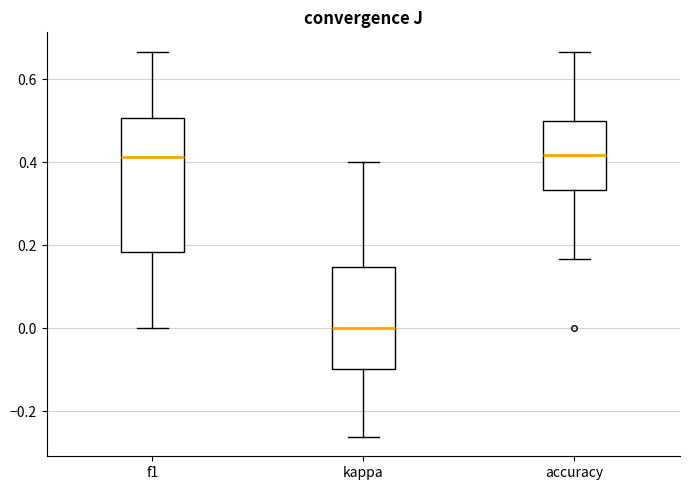

Where does the median line of the box for kappa sit on the y-axis? The values are not printed on the chart, so give them approximately, as read against the axis.

0.00